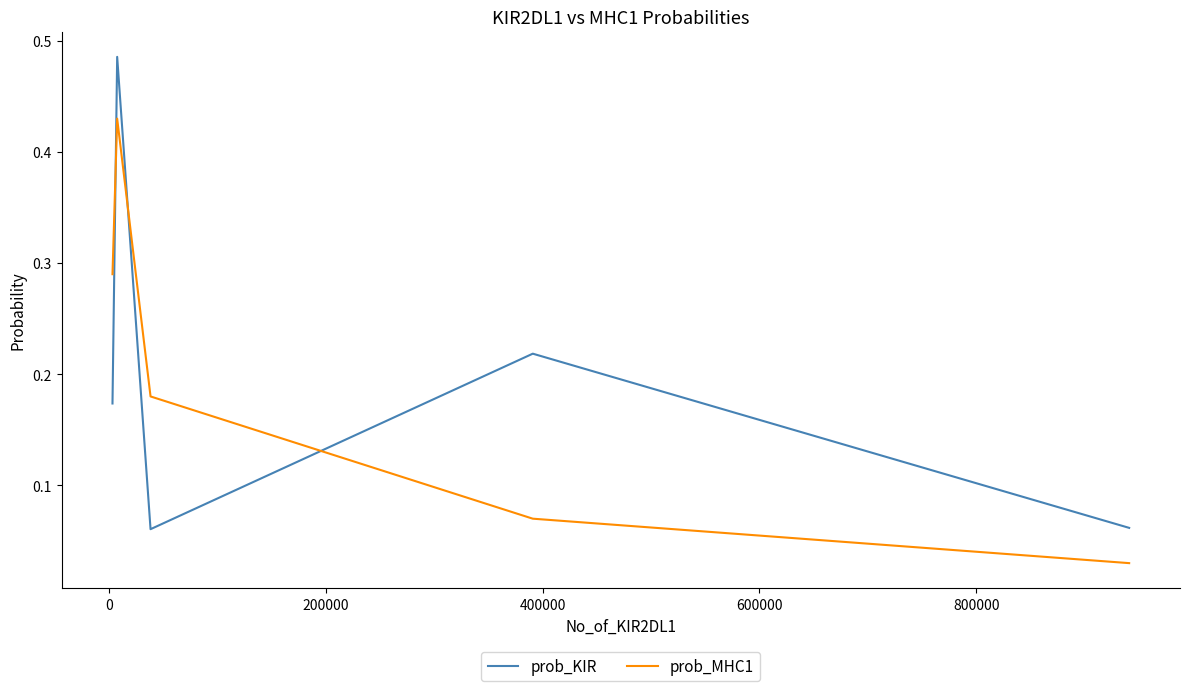

Count the number of categories in the chart.

5